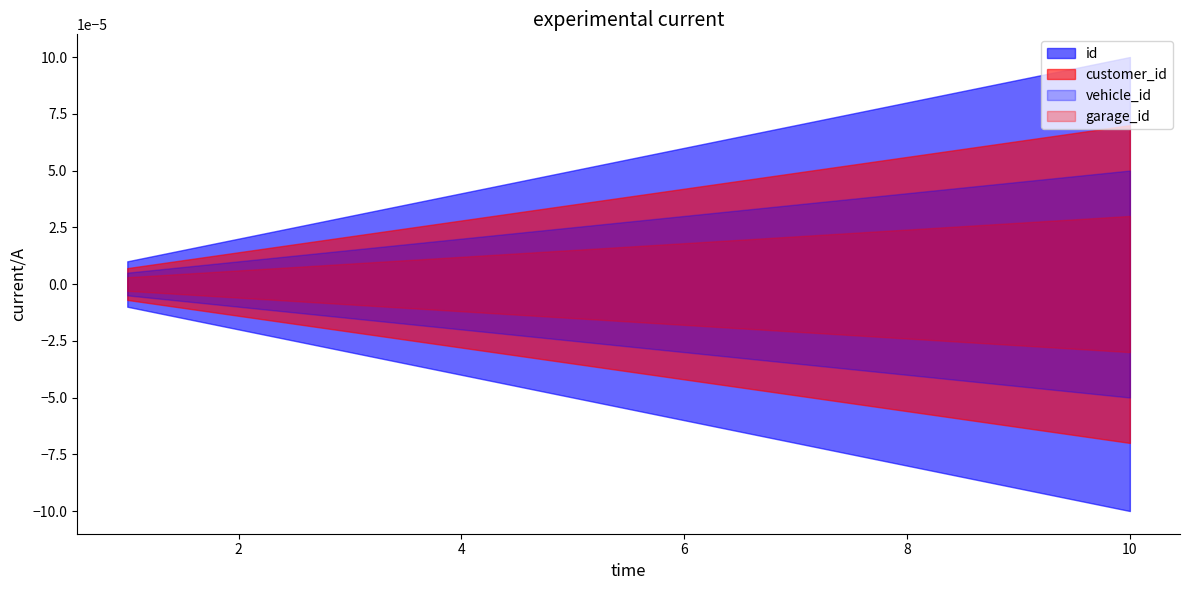

The id series shows 8 at 5. True or false?

False